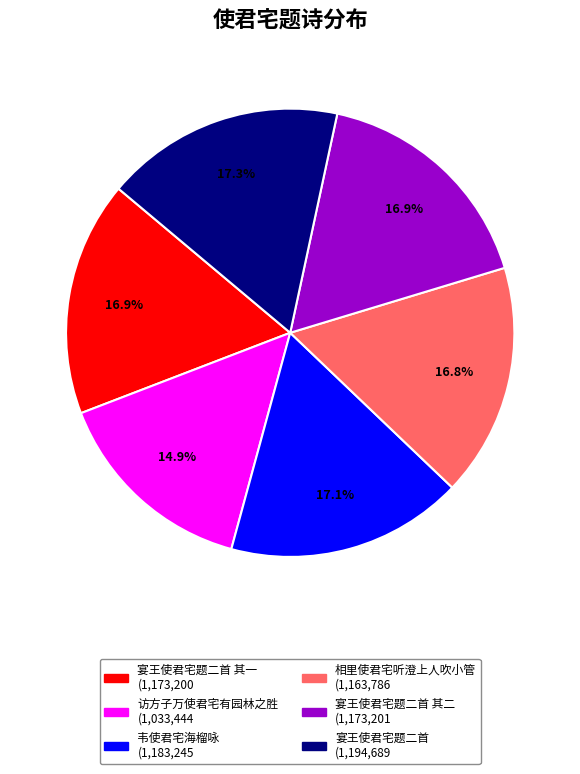

To the nearest percent, what is the average slice percentage?

17%